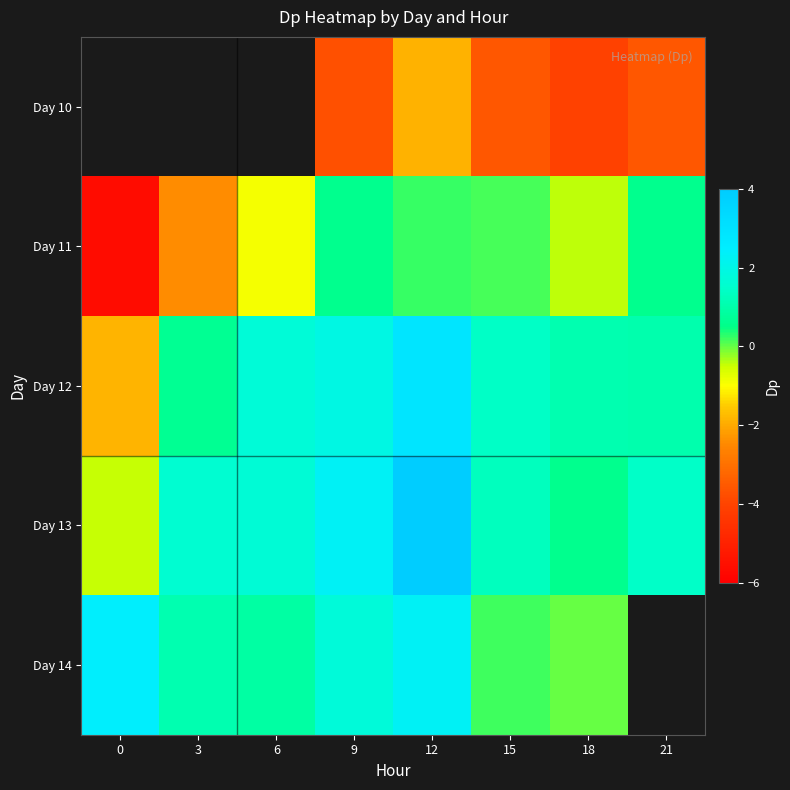

Is it true that Day 12 equals 2.0 at 15?

False